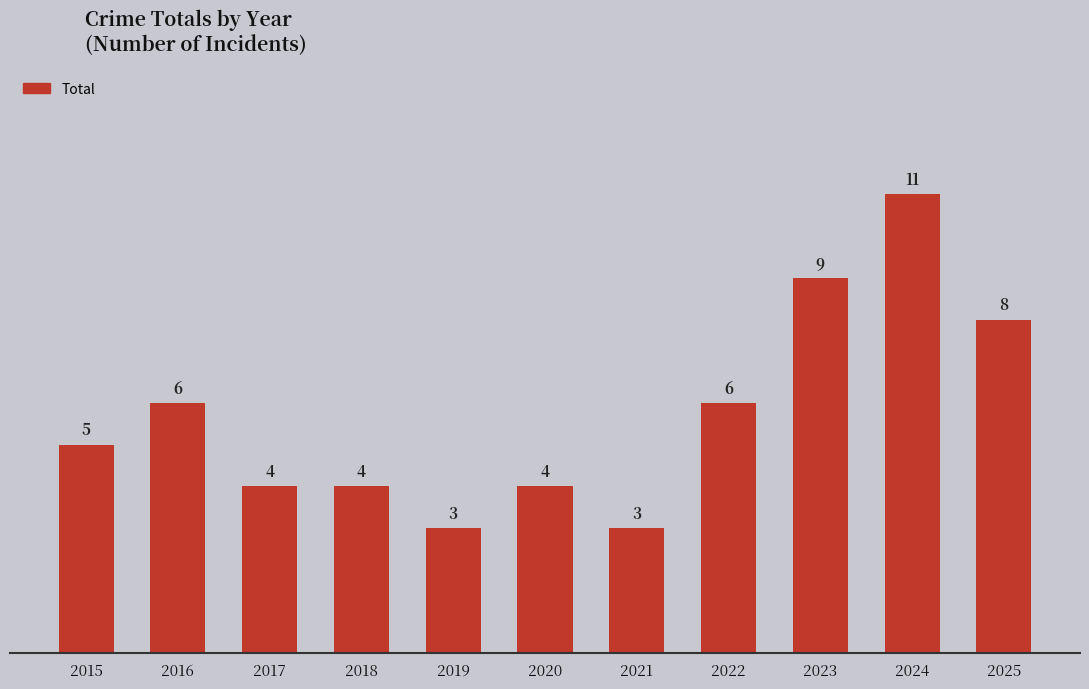

How many values are below 5?

5